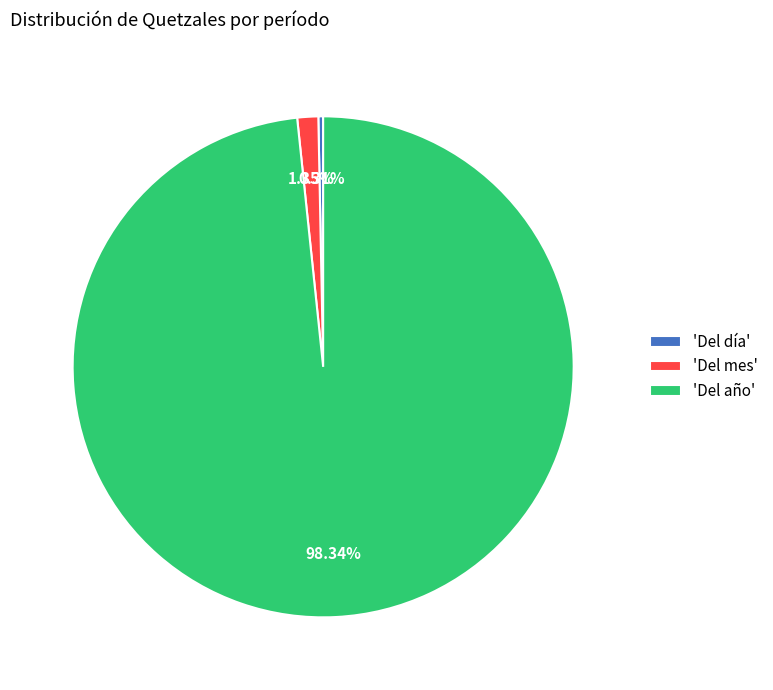

Does any single category account for the majority?

Yes